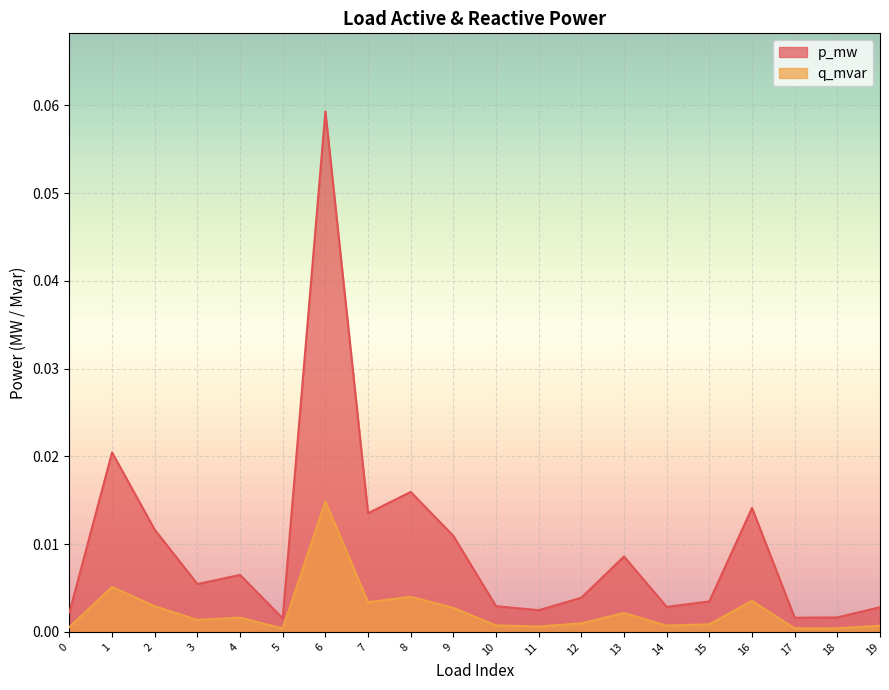

List the labels in order of p_mw value, smallest first.

5, 17, 18, 0, 11, 19, 14, 10, 15, 12, 3, 4, 13, 9, 2, 7, 16, 8, 1, 6